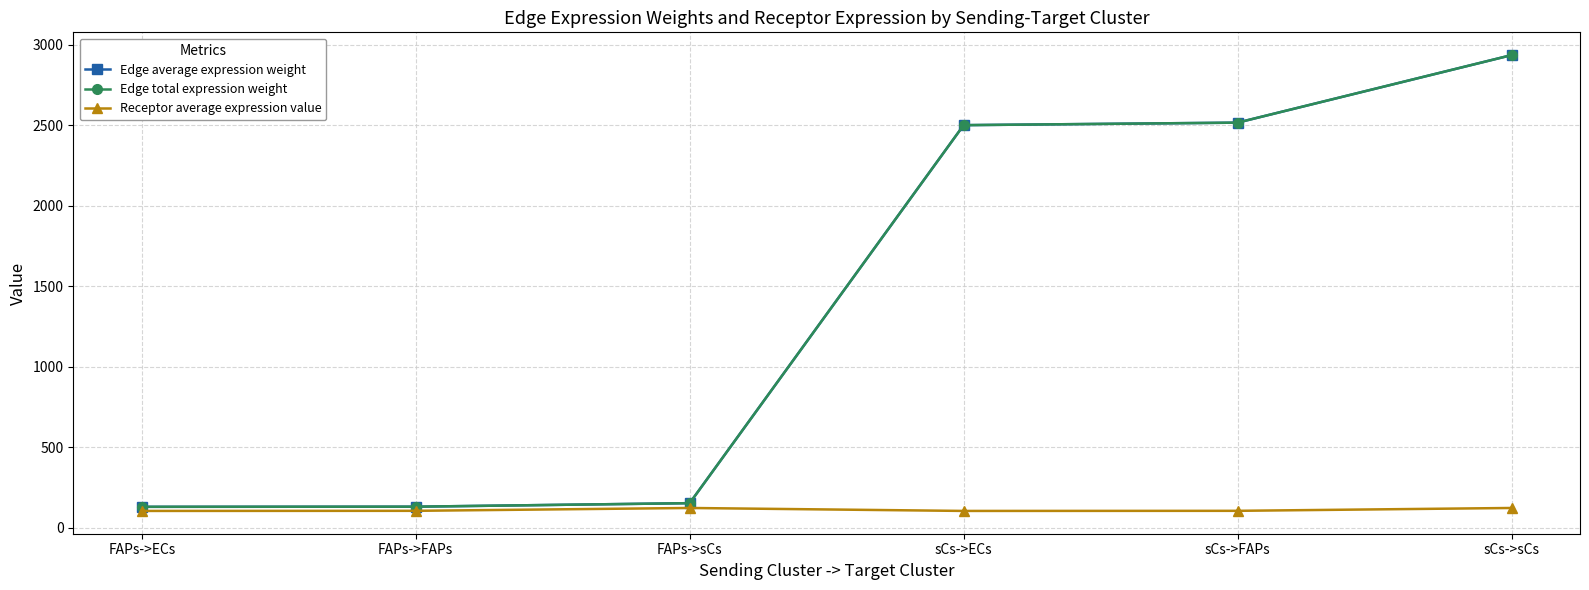

What is the average value of the Edge total expression weight series?

1395.3